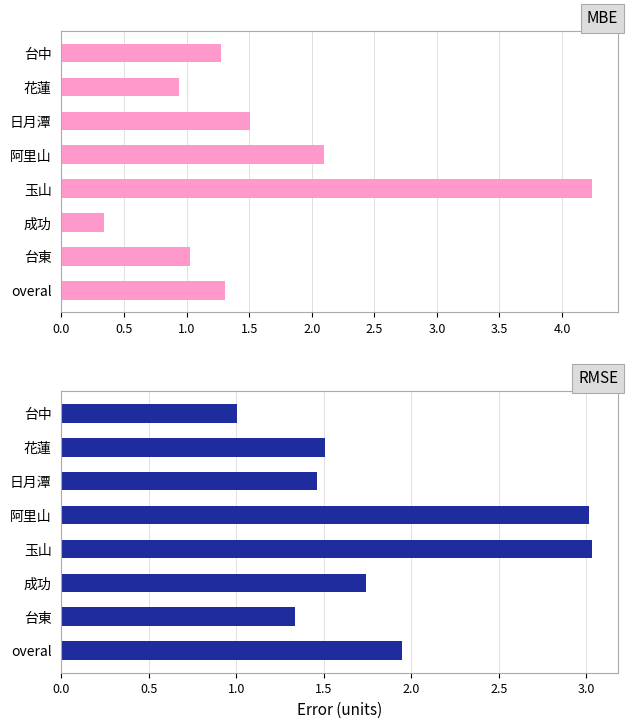

What is the difference between the maximum and minimum values in the MBE series?

3.9